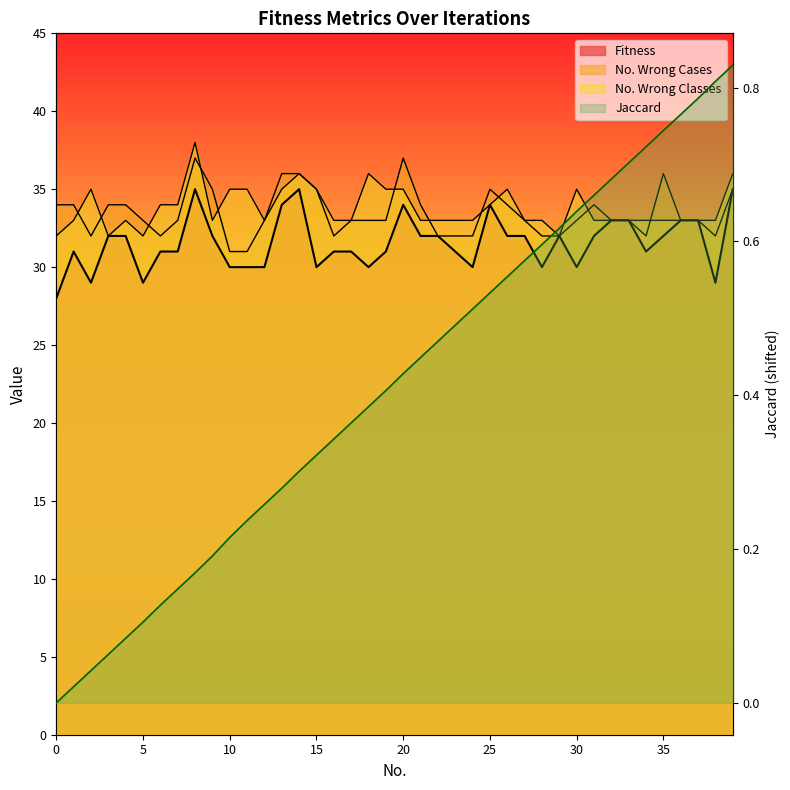

What is the difference between the maximum and minimum values in the No. Wrong Cases series?

6.0